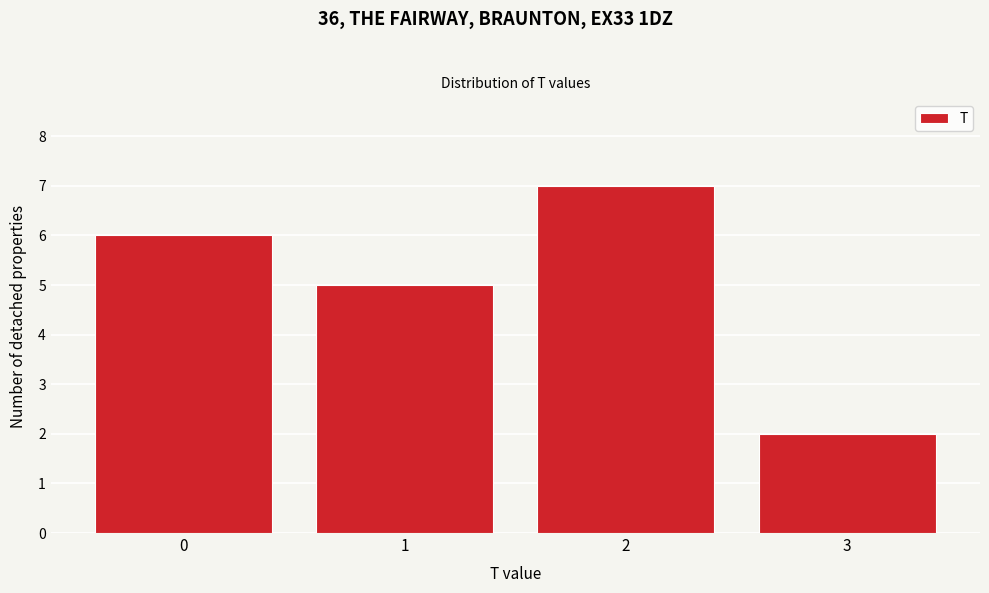

Reading left to right, transcribe this chart: for each bar, give the range it covers on the x-axis and its height. The values are not printed on the chart, so give them approximately, as read against the axis.

-0.5 to 0.5: 6
0.5 to 1.5: 5
1.5 to 2.5: 7
2.5 to 3.5: 2